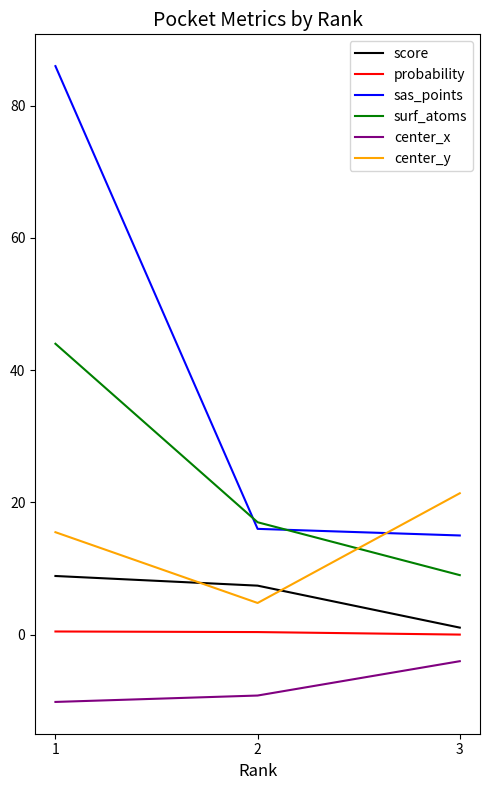

Where is sas_points nearest to the value 50?

2